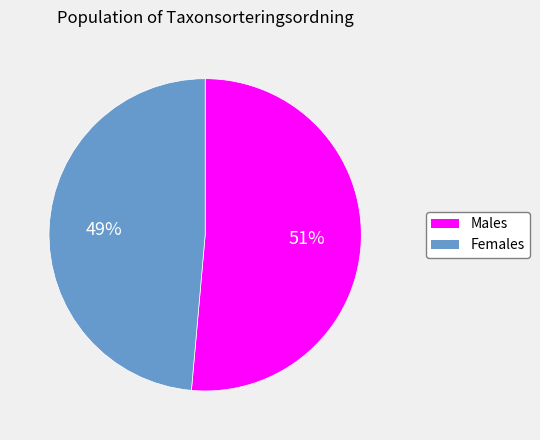

To the nearest percent, what is the average slice percentage?

50%